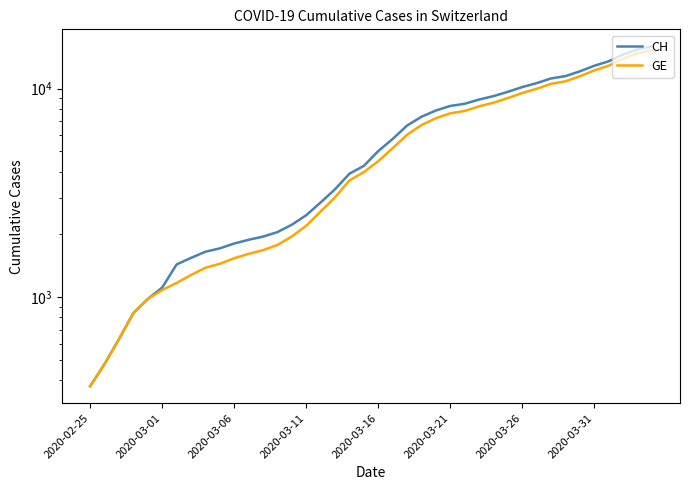

How many lines are shown in the chart?

2